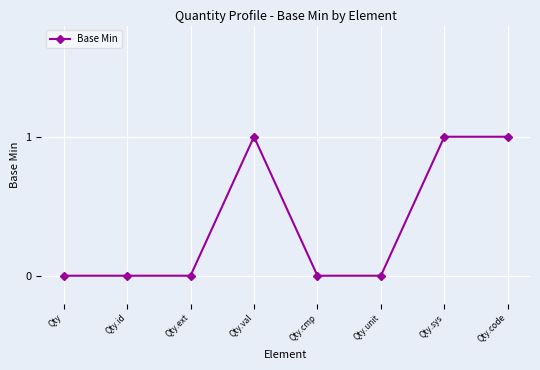

The value at Qty.sys is 0. True or false?

False